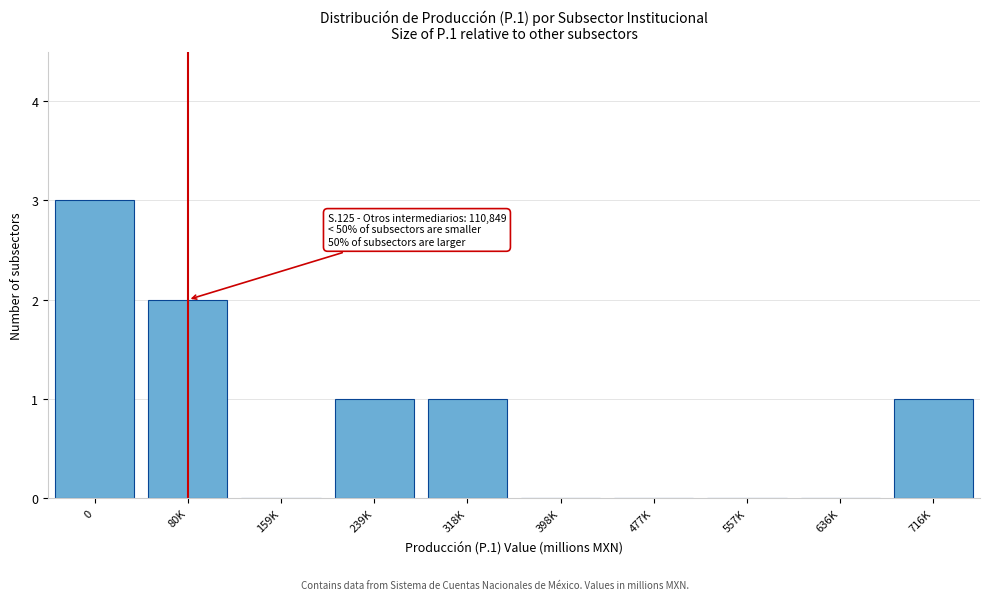

Reading left to right, transcribe all the data shown in this chart.

0=3	80K=2	159K=0	239K=1	318K=1	398K=0	477K=0	557K=0	636K=0	716K=1